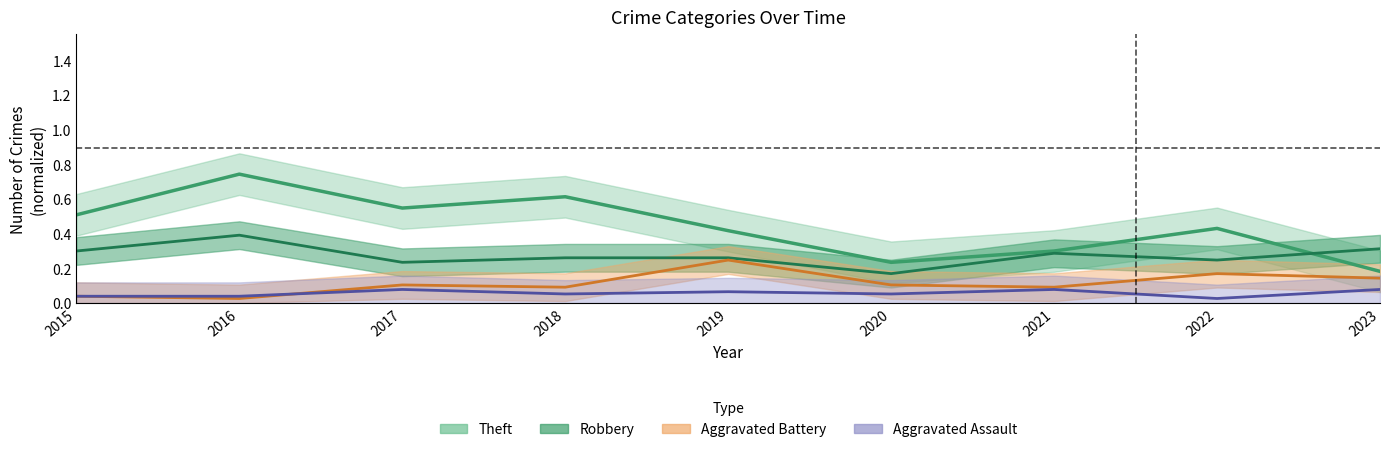

Does the chart have visible grid lines?

No